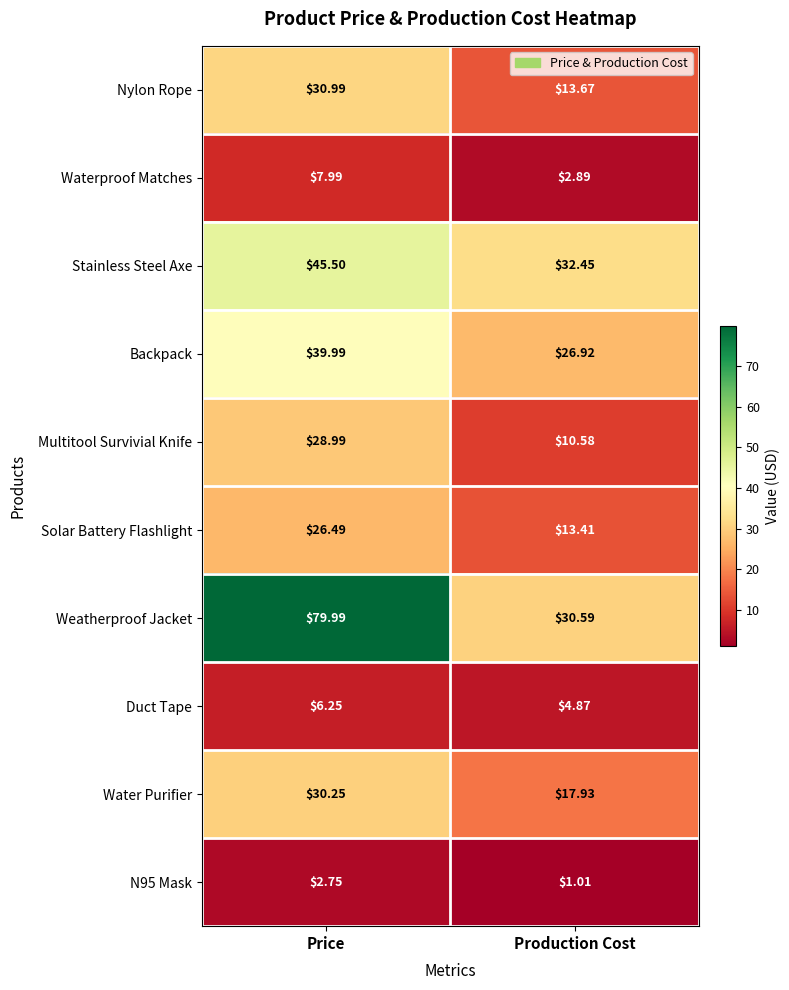

Rank the categories by Waterproof Matches value from highest to lowest.

Price, Production Cost